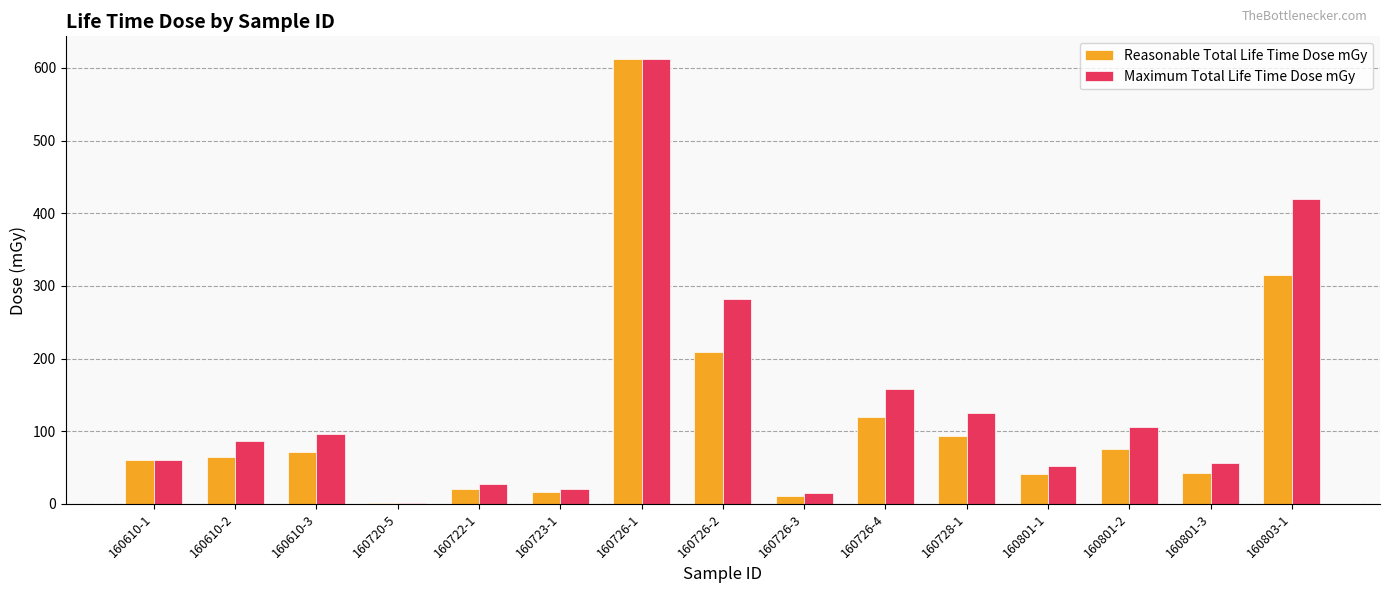

Which category has the highest value across all series?

160726-1